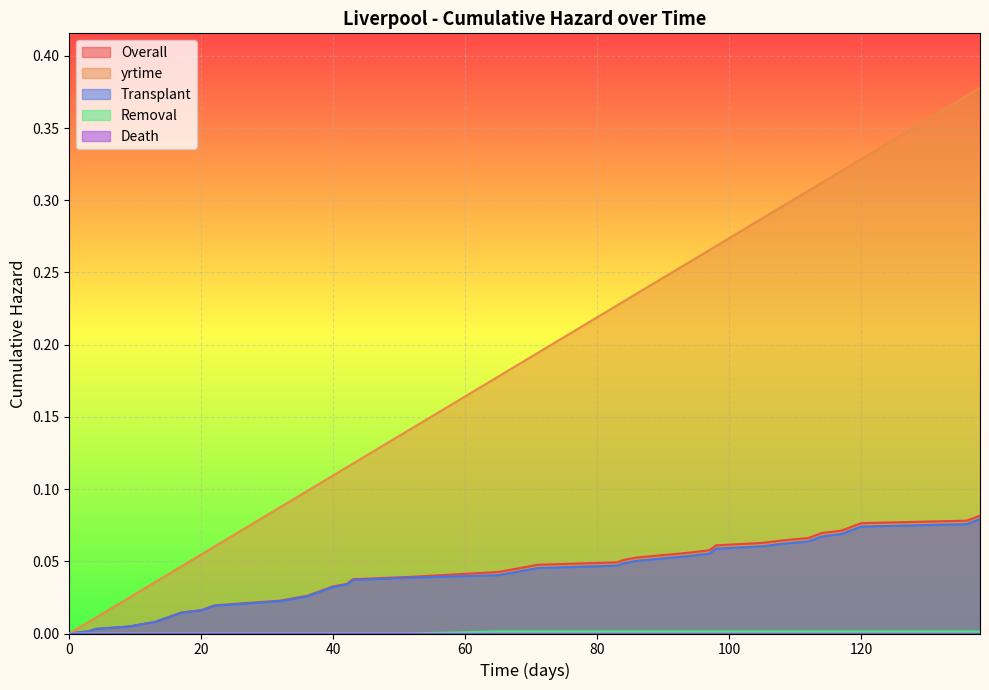

Reading left to right, list all the values displayed in this chart.

Overall: 0=0.0	3=0.0	4=0.0	9=0.0	11=0.0	13=0.0	16=0.0	17=0.0	20=0.0	22=0.0	27=0.0	32=0.0	34=0.0	36=0.0	37=0.0	38=0.0	40=0.0	42=0.0	43=0.0	52=0.0	65=0.0	67=0.0	71=0.0	83=0.0	84=0.1	86=0.1	90=0.1	94=0.1	97=0.1	98=0.1	105=0.1	108=0.1	112=0.1	113=0.1	114=0.1	117=0.1	119=0.1	120=0.1	136=0.1	138=0.1
yrtime: 0=0.0	3=0.0	4=0.0	9=0.0	11=0.0	13=0.0	16=0.0	17=0.0	20=0.1	22=0.1	27=0.1	32=0.1	34=0.1	36=0.1	37=0.1	38=0.1	40=0.1	42=0.1	43=0.1	52=0.1	65=0.2	67=0.2	71=0.2	83=0.2	84=0.2	86=0.2	90=0.2	94=0.3	97=0.3	98=0.3	105=0.3	108=0.3	112=0.3	113=0.3	114=0.3	117=0.3	119=0.3	120=0.3	136=0.4	138=0.4
Transplant: 0=0.0	3=0.0	4=0.0	9=0.0	11=0.0	13=0.0	16=0.0	17=0.0	20=0.0	22=0.0	27=0.0	32=0.0	34=0.0	36=0.0	37=0.0	38=0.0	40=0.0	42=0.0	43=0.0	52=0.0	65=0.0	67=0.0	71=0.0	83=0.0	84=0.0	86=0.1	90=0.1	94=0.1	97=0.1	98=0.1	105=0.1	108=0.1	112=0.1	113=0.1	114=0.1	117=0.1	119=0.1	120=0.1	136=0.1	138=0.1
Removal: 0=0.0	3=0.0	4=0.0	9=0.0	11=0.0	13=0.0	16=0.0	17=0.0	20=0.0	22=0.0	27=0.0	32=0.0	34=0.0	36=0.0	37=0.0	38=0.0	40=0.0	42=0.0	43=0.0	52=0.0	65=0.0	67=0.0	71=0.0	83=0.0	84=0.0	86=0.0	90=0.0	94=0.0	97=0.0	98=0.0	105=0.0	108=0.0	112=0.0	113=0.0	114=0.0	117=0.0	119=0.0	120=0.0	136=0.0	138=0.0